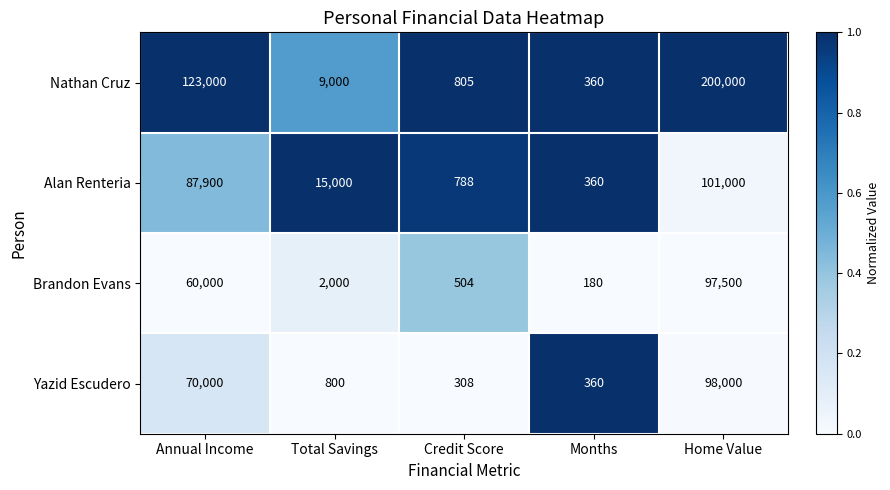

What is the total value across all series at Total Savings?

26800